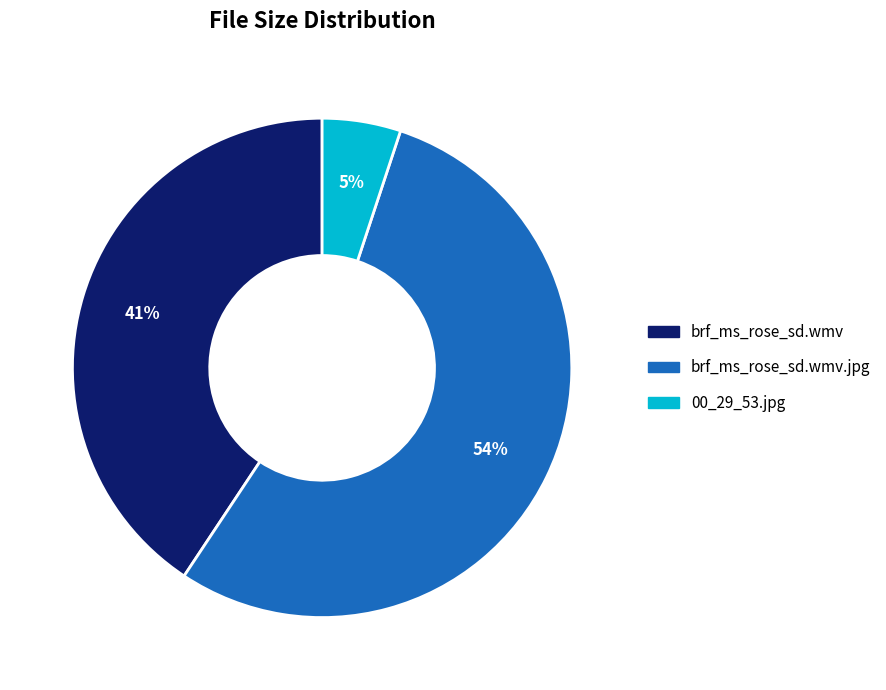

Does any single category account for the majority?

Yes